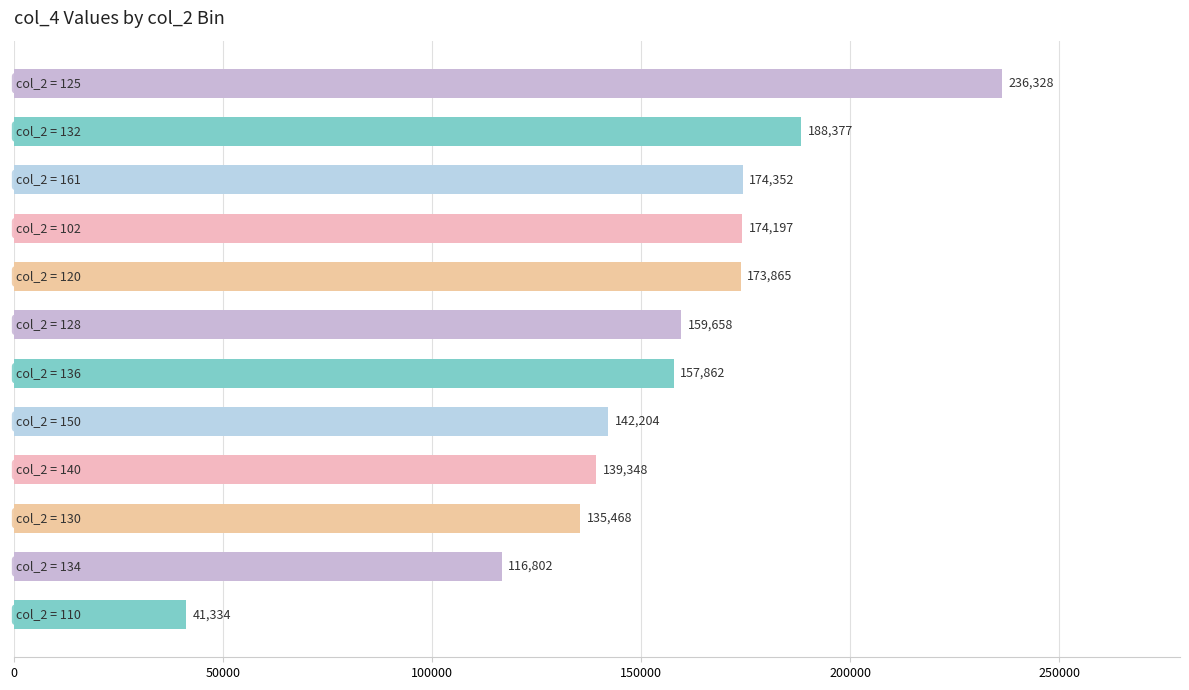

What is the value of the 8th bar from the top?

142204.2